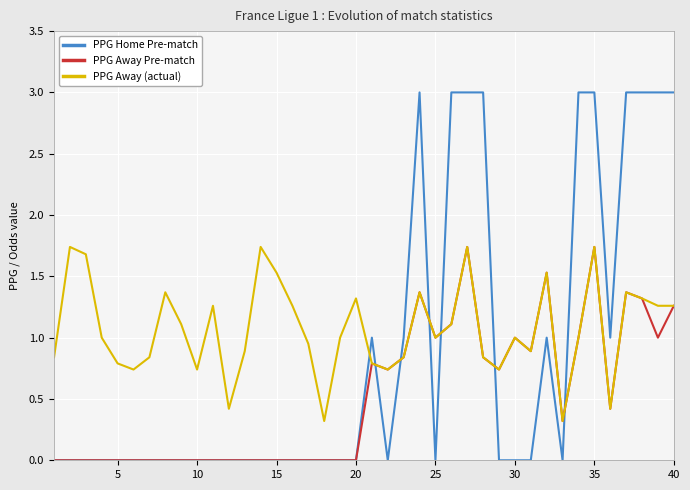

Which series has the widest spread of values?

PPG Home Pre-match